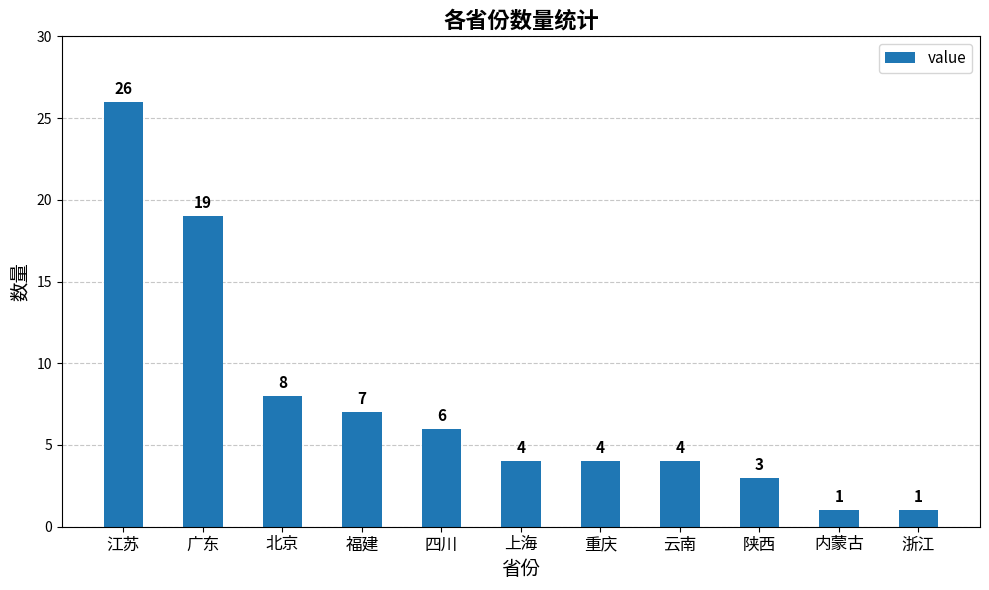

Between 上海 and 江苏, which is larger?

江苏